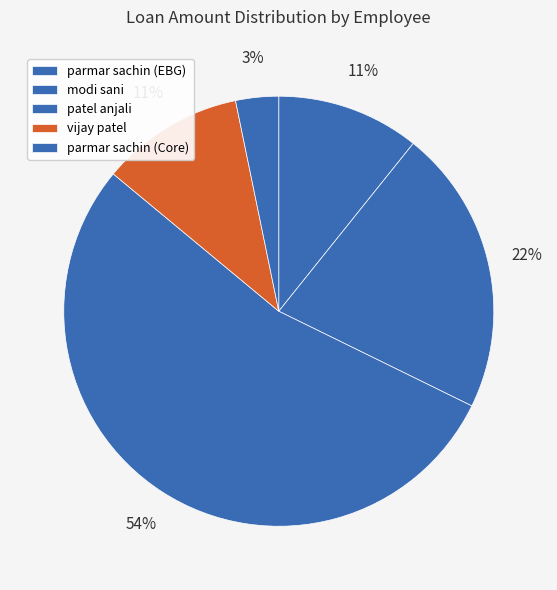

What is the total percentage of modi sani and parmar sachin (Core)?

24.7%